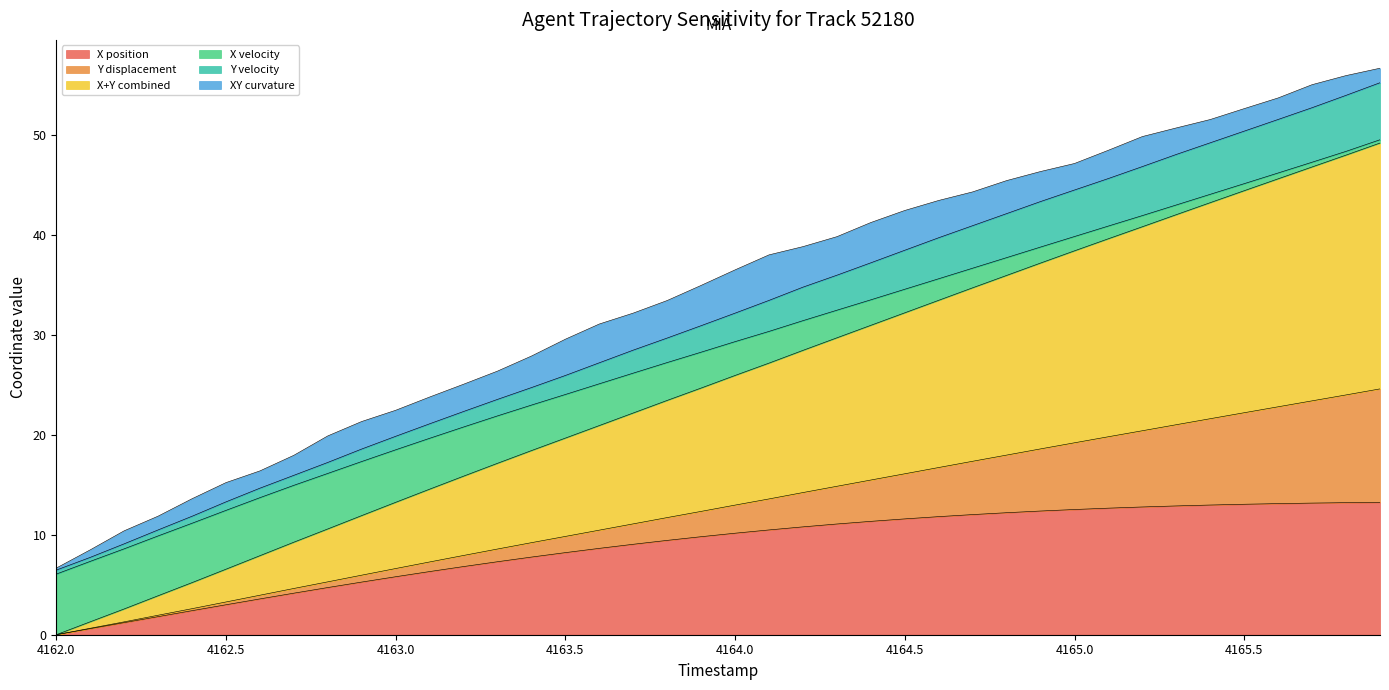

Reading left to right, what are all the values shown in this chart?

0.0	0.6	1.2	1.8	2.4	3.0	3.6	4.2	4.7	5.3	5.8	6.3	6.8	7.3	7.8	8.2	8.6	9.0	9.4	9.8	10.1	10.5	10.8	11.1	11.3	11.6	11.8	12.0	12.2	12.4	12.5	12.7	12.8	12.9	13.0	13.0	13.1	13.2	13.2	13.2